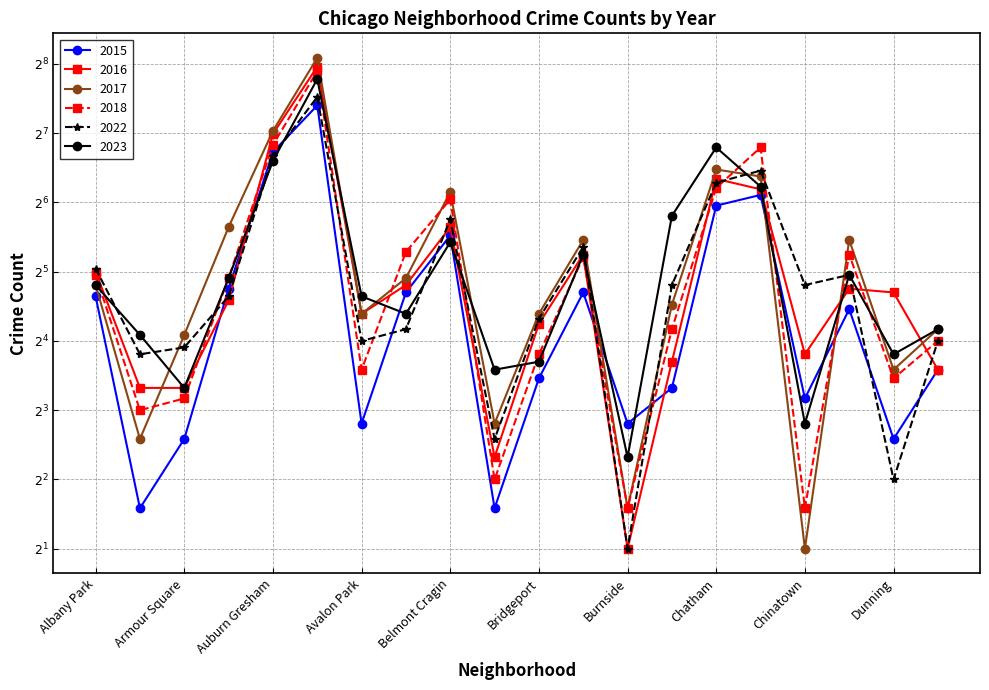

List the series in order of their peak value, highest first.

2017, 2016, 2018, 2023, 2022, 2015